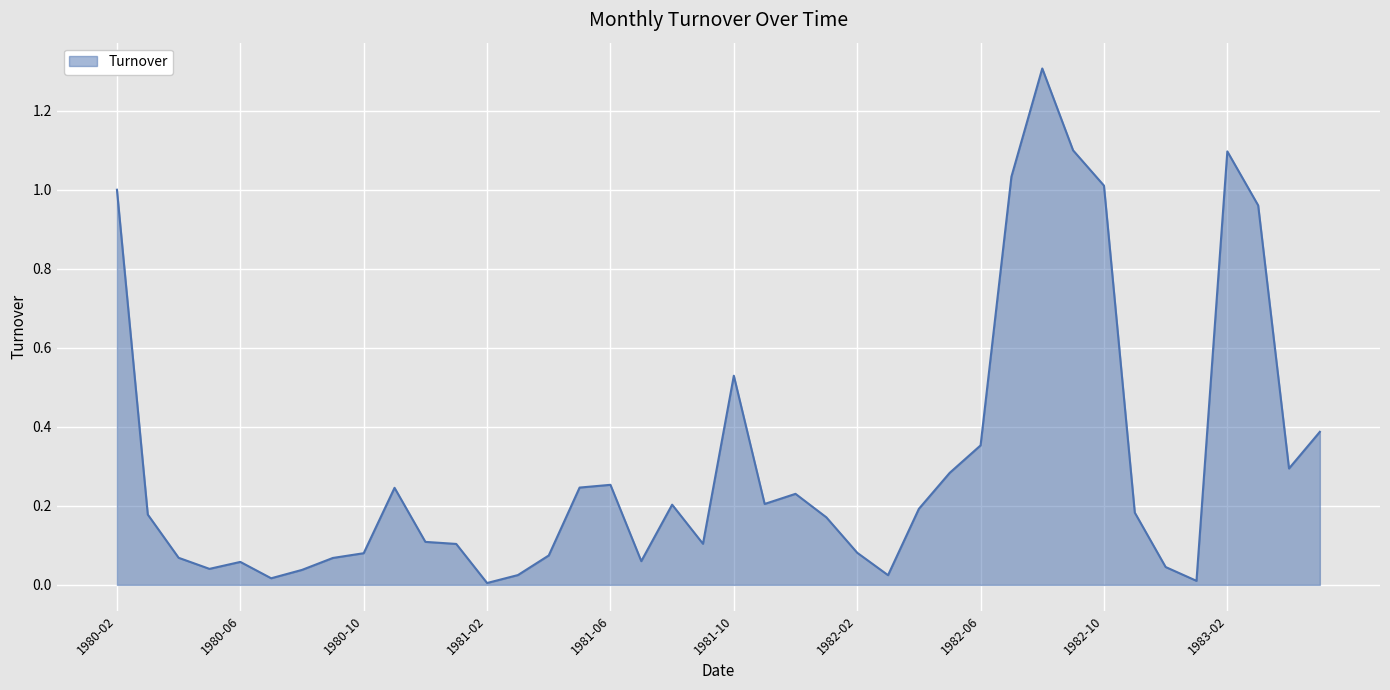

What is the maximum value shown in the chart?

1.3